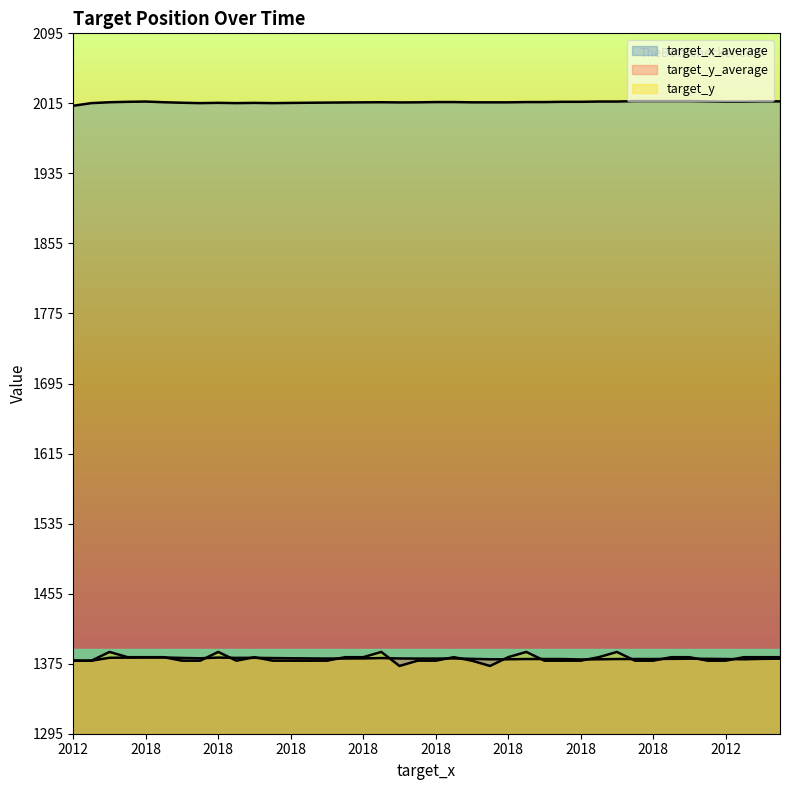

Where is target_y_average nearest to the value 1379?

2018